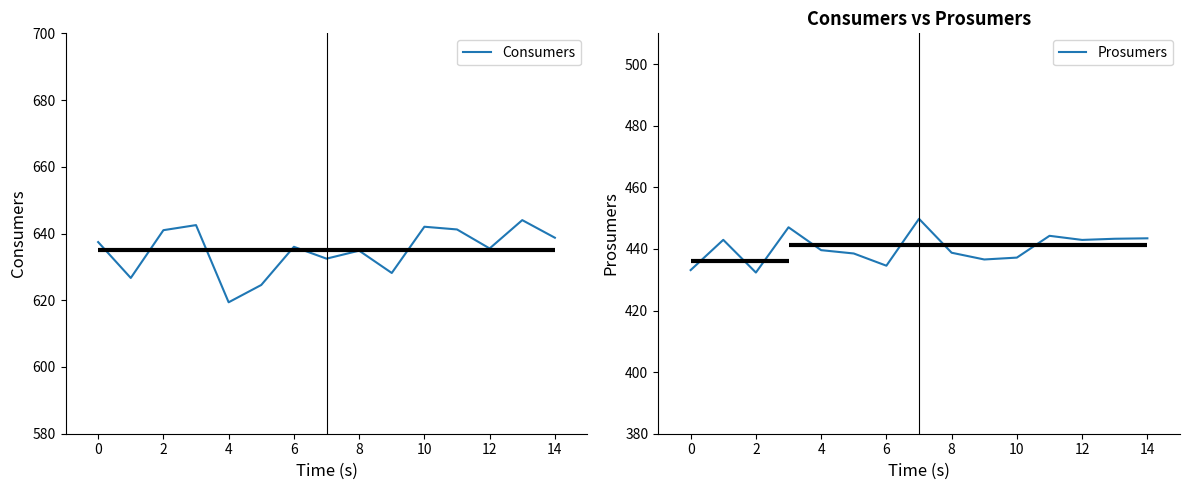

How many values in the Prosumers series exceed 439?

8